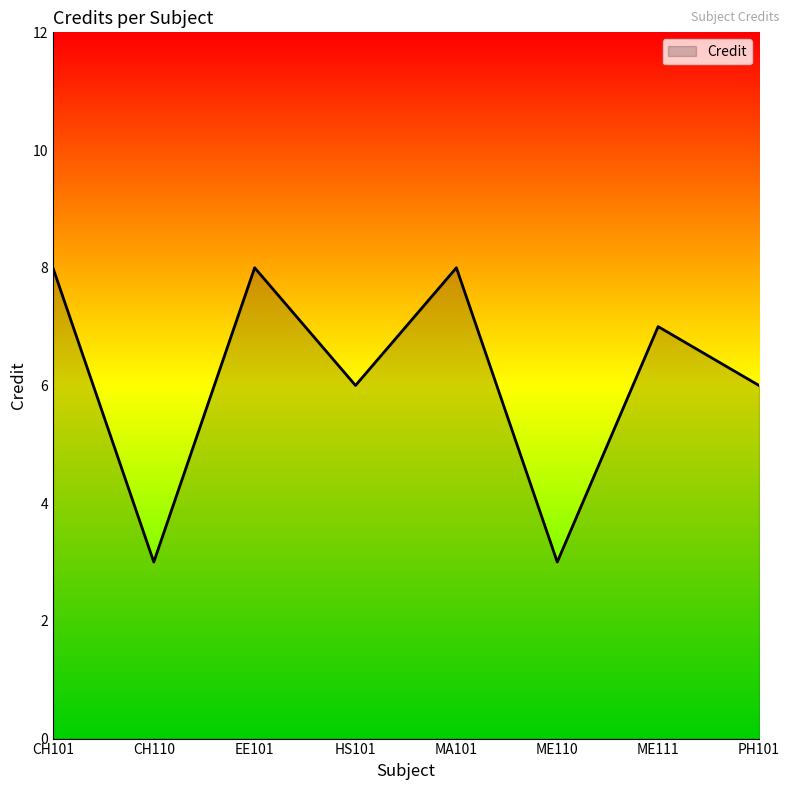

What position from the left is ME111?

7